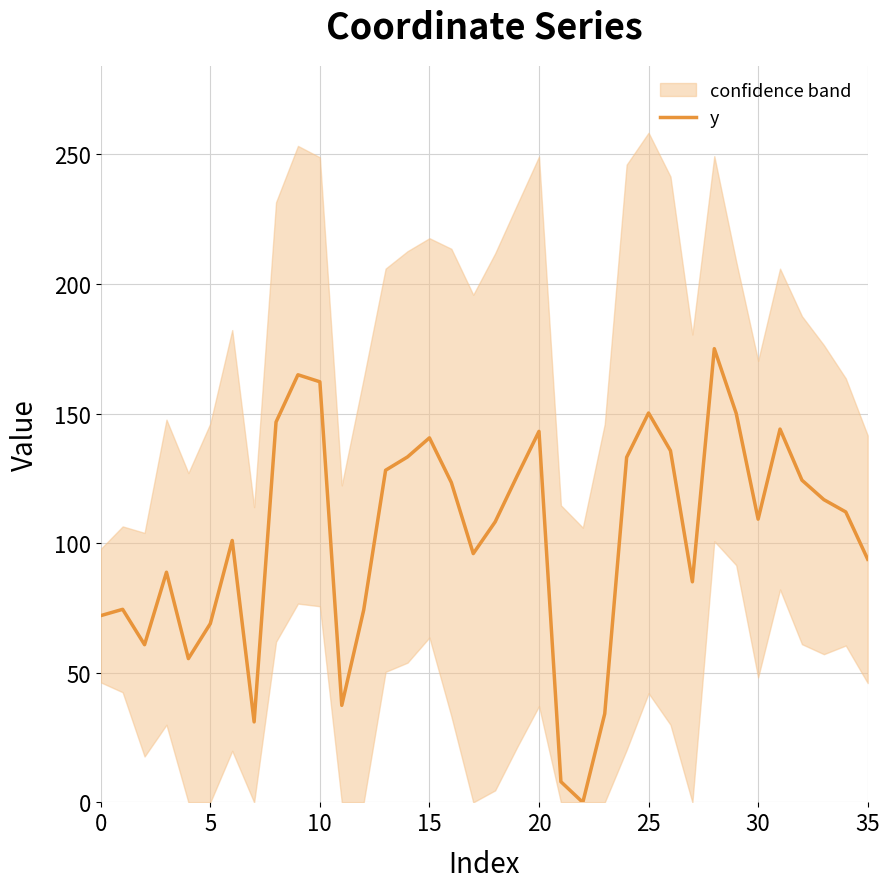

How many lines are shown in the chart?

1